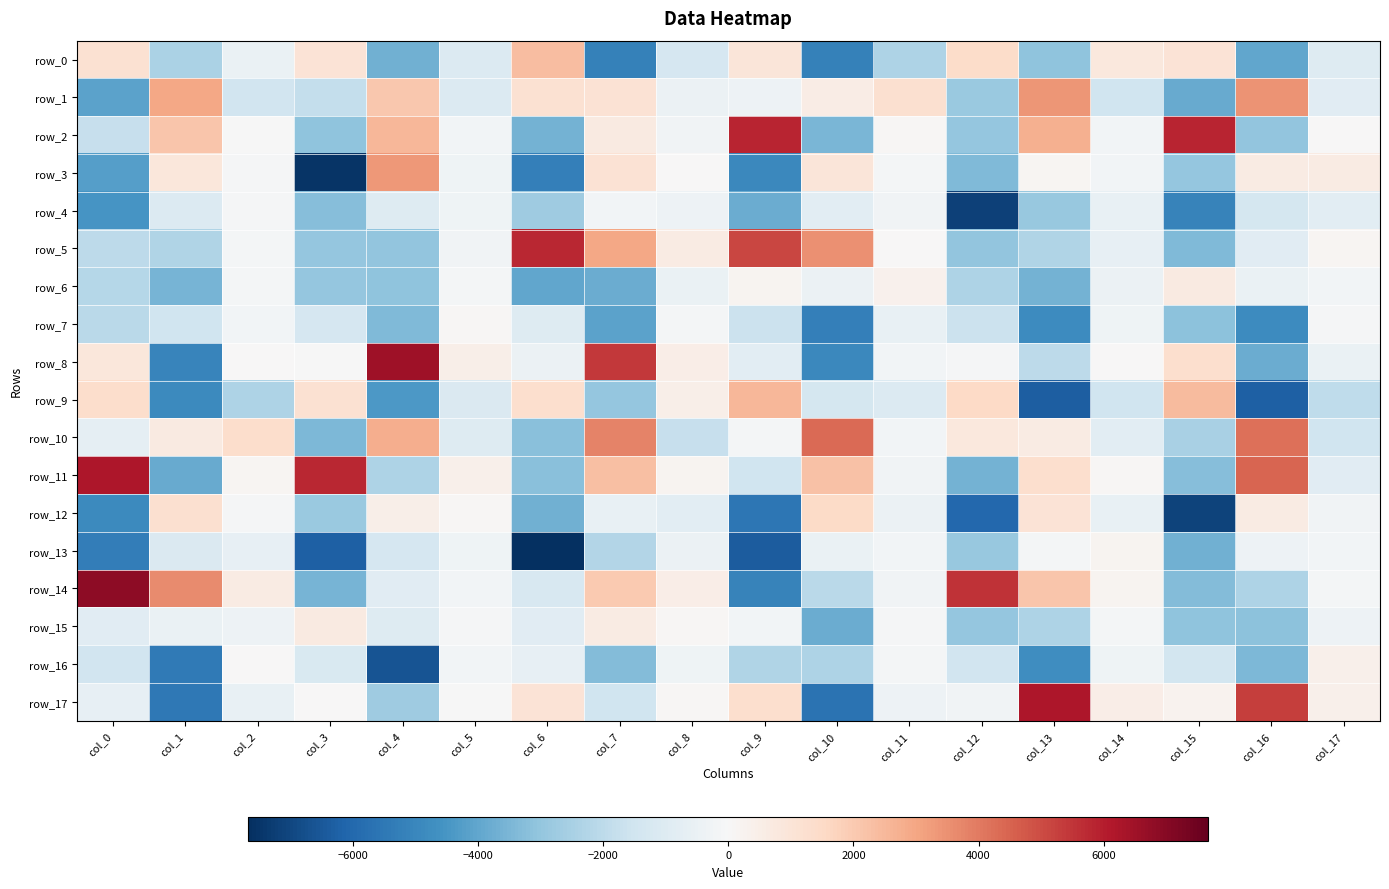

Reading right to left, transcribe all the data shown in this chart.

row_0: -977.6	-3967.9	1042.7	830.0	-3096.3	1403.5	-2355.7	-5166.1	948.5	-1301.9	-5169.9	2341.0	-1042.4	-3705.3	1056.6	-531.1	-2403.4	1183.7
row_1: -854.4	3444.9	-3857.7	-1552.5	3412.2	-2827.7	1230.6	570.2	-376.1	-456.7	1122.2	1186.5	-1038.3	2088.0	-1800.5	-1484.0	2969.0	-4111.1
row_2: 45.3	-3003.2	5851.7	-180.0	2754.7	-2957.8	89.2	-3507.9	5817.2	-258.0	681.0	-3602.0	-206.1	2562.8	-3076.6	-26.2	2112.4	-1745.5
row_3: 641.6	628.0	-2947.4	-184.1	172.3	-3365.7	-135.9	925.3	-4947.5	9.0	1105.4	-5267.0	-316.6	3330.9	-7513.2	-96.1	850.4	-4221.3
row_4: -838.0	-1378.0	-5121.1	-545.2	-2908.0	-7157.1	-251.5	-824.7	-3829.2	-383.3	-238.6	-2726.2	-357.8	-981.8	-3244.8	-102.2	-1019.9	-4545.0
row_5: 142.4	-860.5	-3368.8	-613.1	-2301.1	-3051.0	47.5	3495.5	5114.2	643.5	2989.9	5787.1	-263.1	-3018.4	-2965.7	-125.7	-2333.2	-1979.3
row_6: -185.4	-536.6	686.6	-441.0	-3648.1	-2377.9	346.7	-462.0	223.8	-489.4	-3828.9	-3973.0	-158.1	-3090.8	-2986.8	-158.9	-3553.1	-2168.9
row_7: -73.0	-4846.2	-3129.3	-341.7	-4831.9	-1640.5	-564.7	-5264.3	-1663.8	-179.4	-4111.0	-967.7	118.0	-3398.1	-1298.9	-201.9	-1540.1	-2072.5
row_8: -504.3	-3827.8	1266.9	13.3	-2034.5	-76.5	-212.8	-4942.9	-797.0	524.7	5418.0	-438.6	434.3	6523.2	-19.5	11.1	-5082.3	886.8
row_9: -1956.9	-6248.4	2421.0	-1545.8	-6317.6	1532.5	-1038.0	-1336.4	2531.1	460.2	-2963.8	1288.5	-1080.9	-4403.2	1175.8	-2347.2	-4870.2	1358.5
row_10: -1556.4	4215.3	-2515.6	-826.0	616.0	788.1	-188.2	4361.4	-143.0	-1763.0	3779.0	-3236.3	-968.3	2786.0	-3427.8	1333.8	704.8	-702.6
row_11: -887.8	4443.4	-3282.5	114.1	1275.3	-3623.2	-268.8	2231.9	-1514.9	239.0	2285.5	-3200.6	395.2	-2391.4	5761.5	142.6	-3862.0	6233.4
row_12: -247.7	650.6	-7121.0	-575.8	1072.6	-6004.9	-432.1	1446.4	-5563.3	-833.2	-561.6	-3694.3	72.8	442.0	-2862.4	-67.9	1218.2	-4859.0
row_13: -189.4	-413.0	-3704.5	190.1	-130.6	-2915.5	-203.1	-531.2	-6394.7	-451.3	-2219.8	-7676.1	-344.3	-1269.0	-6255.3	-645.4	-1116.2	-5285.2
row_14: -149.0	-2375.5	-3324.4	215.0	2145.7	5568.8	-272.7	-2066.2	-5129.5	500.5	2032.6	-1240.4	-202.9	-892.7	-3565.7	632.4	3605.7	6886.8
row_15: -388.4	-3155.8	-3110.7	-164.6	-2371.1	-2989.2	-78.6	-3837.0	-188.8	106.2	626.9	-884.7	-113.3	-1008.3	662.9	-359.9	-528.5	-884.5
row_16: 392.2	-3439.0	-1380.4	-338.9	-4779.6	-1488.9	-156.1	-2390.2	-2319.6	-314.3	-3324.6	-613.8	-214.6	-6601.8	-1179.4	20.1	-5428.2	-1486.2
row_17: 415.3	5277.6	282.2	516.5	6208.2	-246.6	-374.5	-5690.4	1296.8	65.5	-1540.7	1052.8	-40.1	-2720.3	16.8	-551.5	-5471.1	-603.0